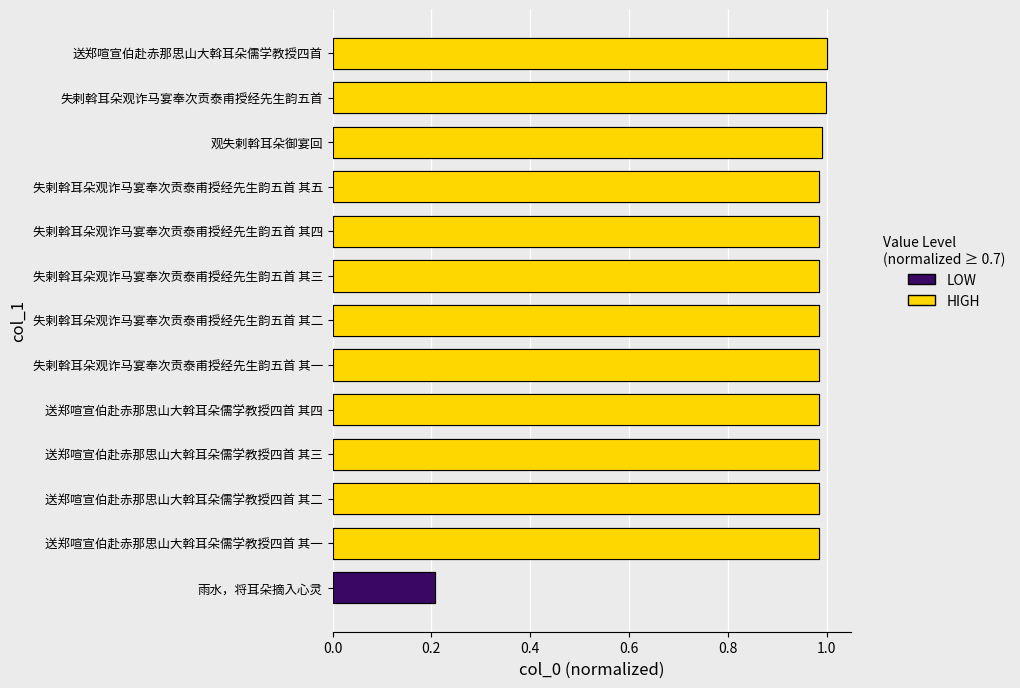

Are the bars horizontal?

Yes